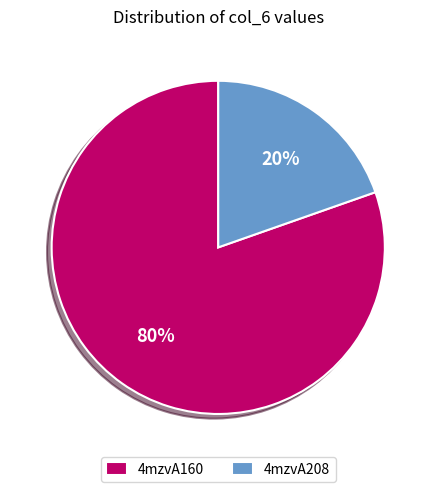

To the nearest percent, what is the combined percentage of 4mzvA208 and 4mzvA160?

100%